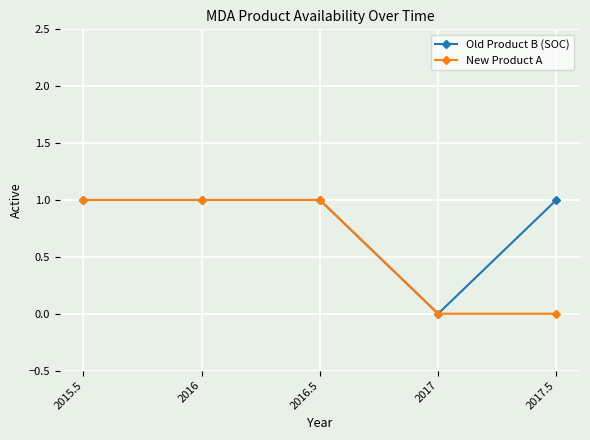

Is it true that Old Product B (SOC) equals 1 at 2016?

True